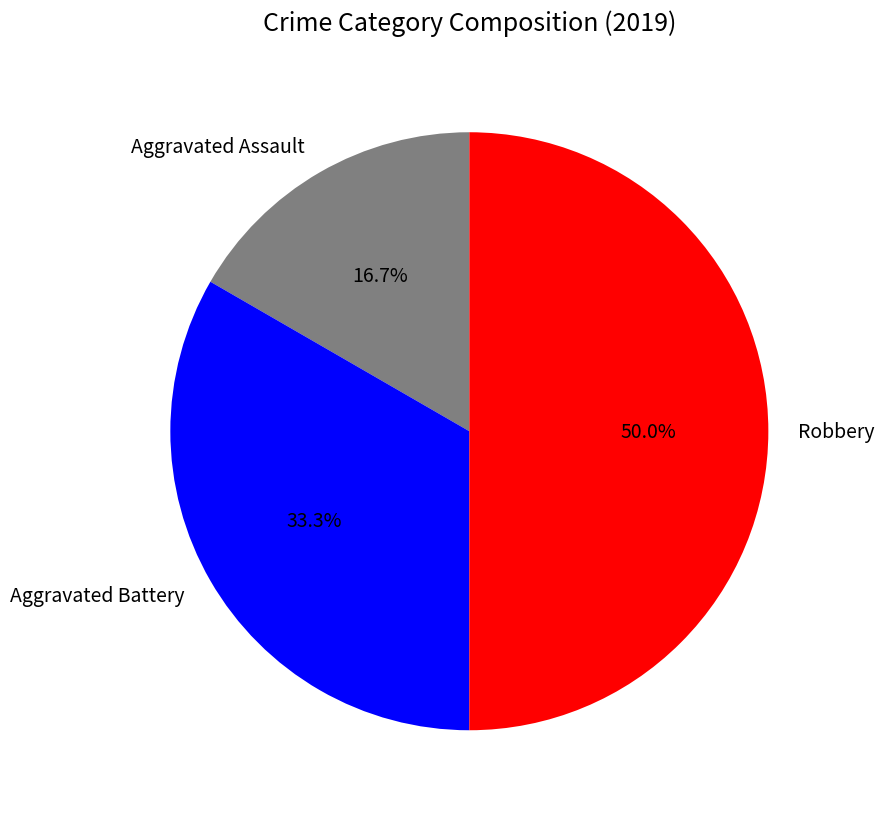

To the nearest percent, what is the difference between the Robbery and Aggravated Assault slice percentages?

33%